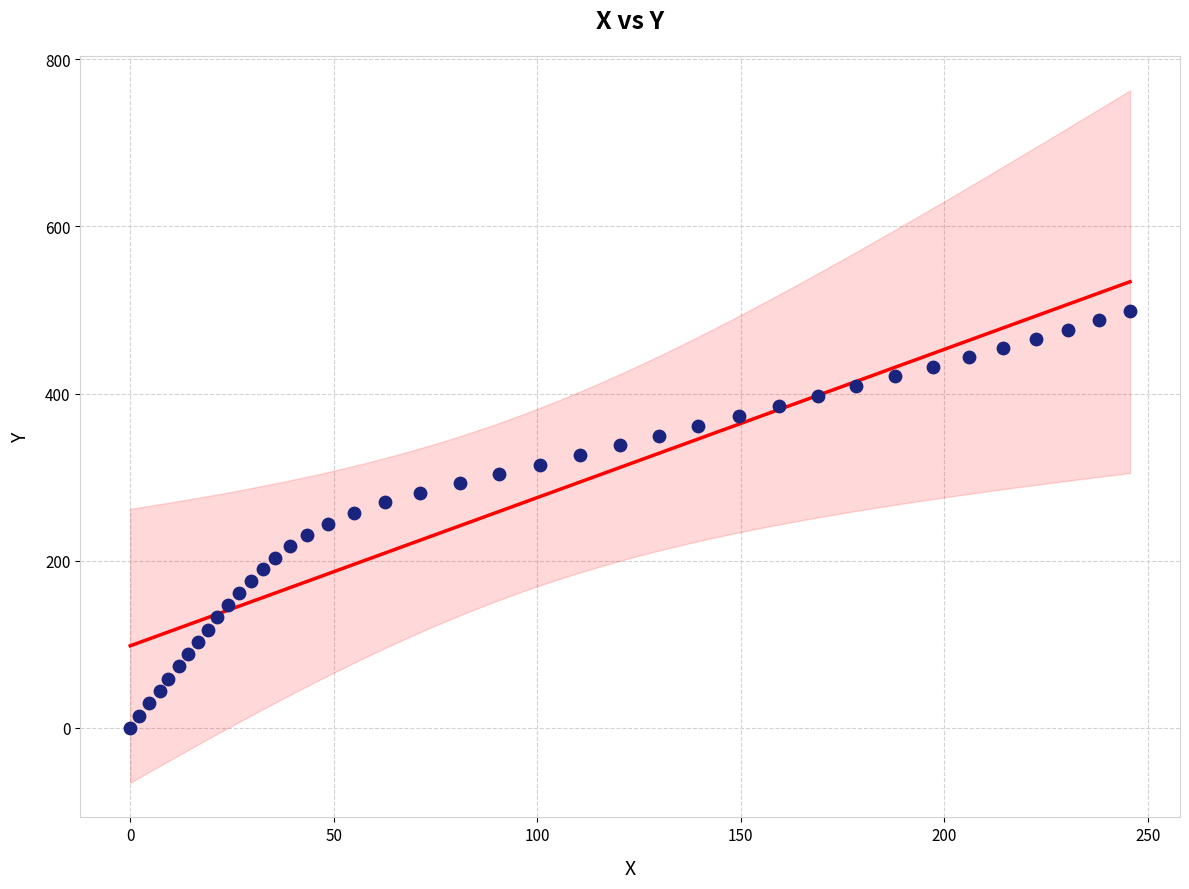

What is the range of X values (max minus min)?

245.6